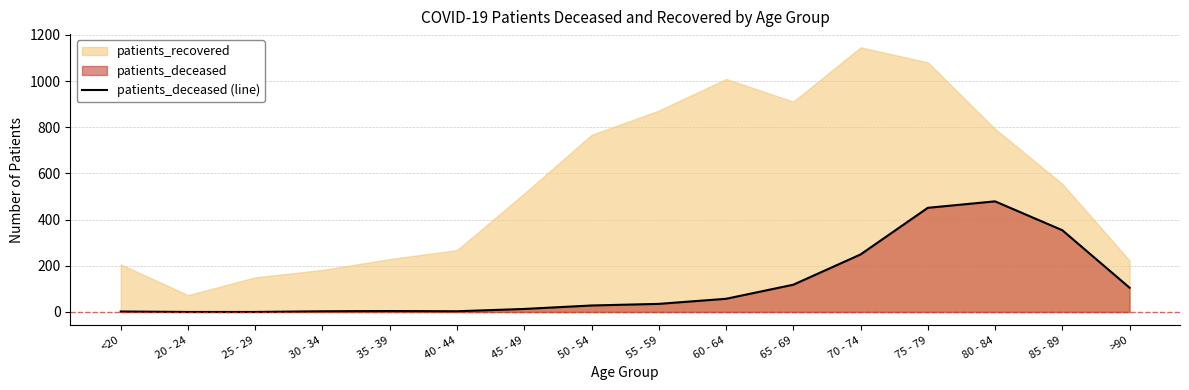

The value of patients_deceased (line) at 80 - 84 is 683. True or false?

False